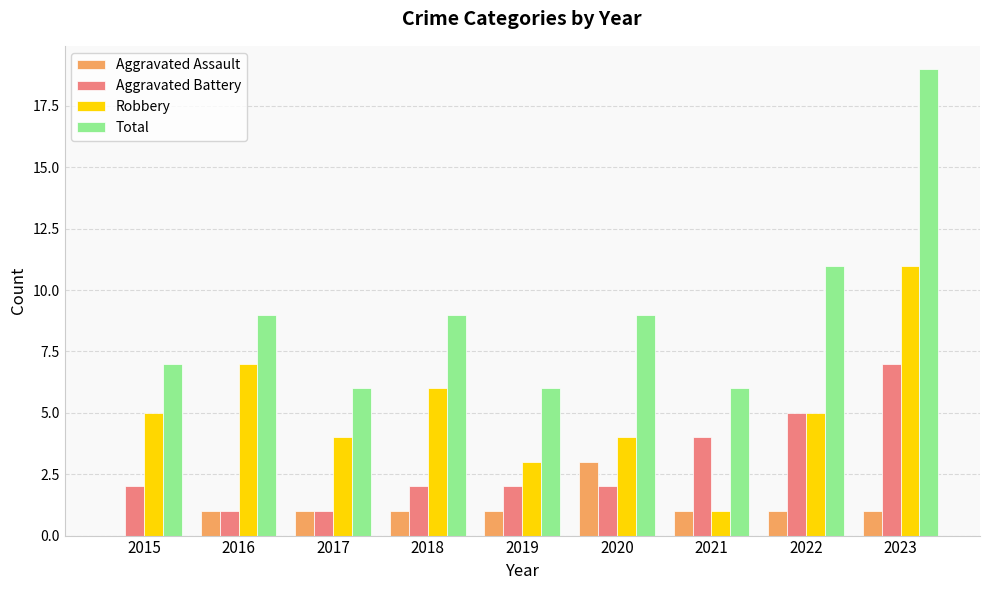

Which series changed the most between 2019 and 2022?

Total